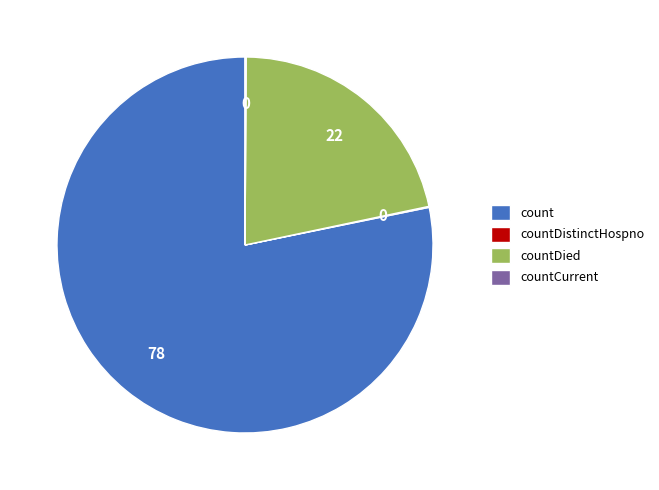

Does count account for over 50% of the chart?

Yes